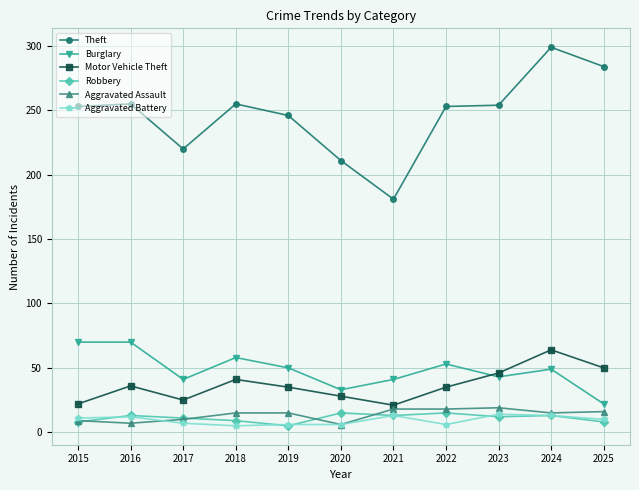

What is the difference between the second highest and second lowest values in the Motor Vehicle Theft series?

28